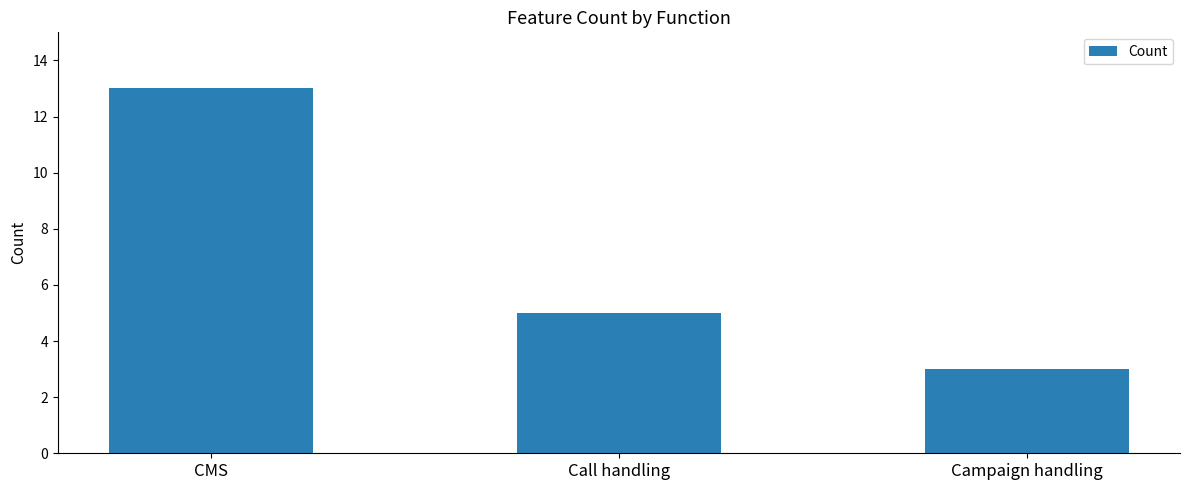

The chart shows a value of 3 at Campaign handling. True or false?

True